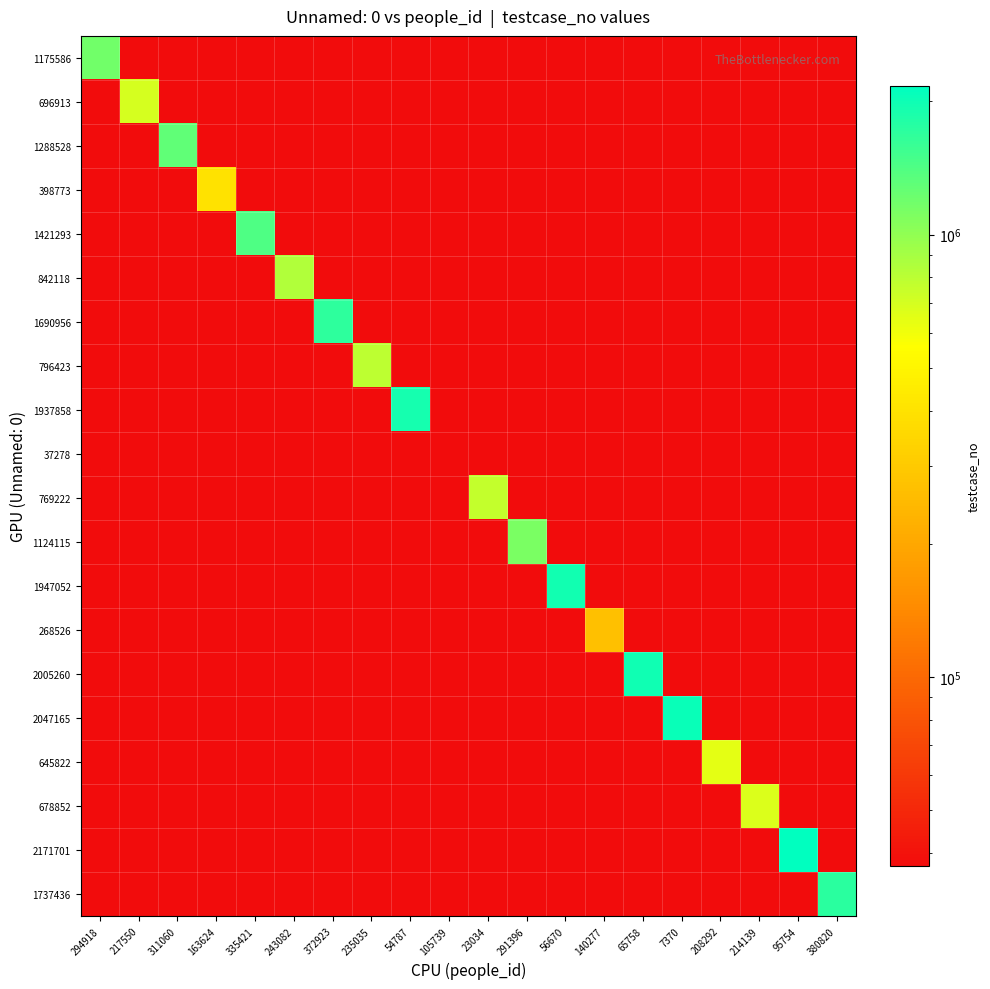

How many data points does each series have?

20